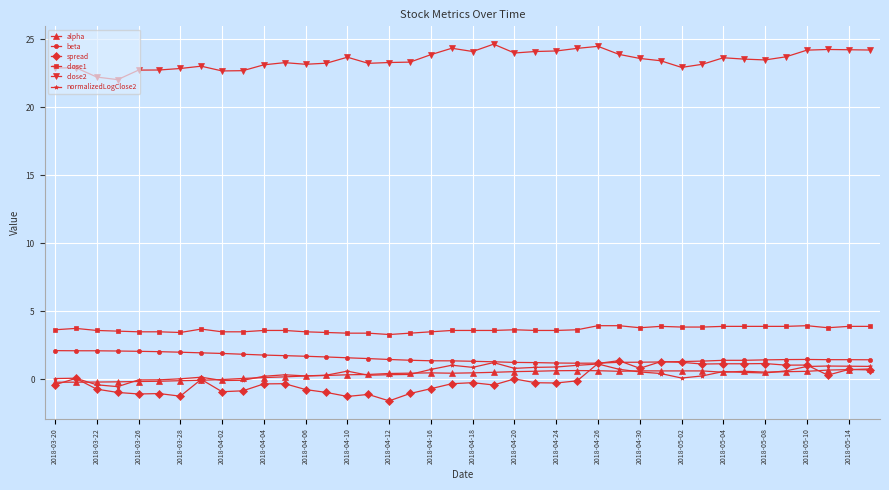

True or false: close2 and close1 intersect in this chart.

False